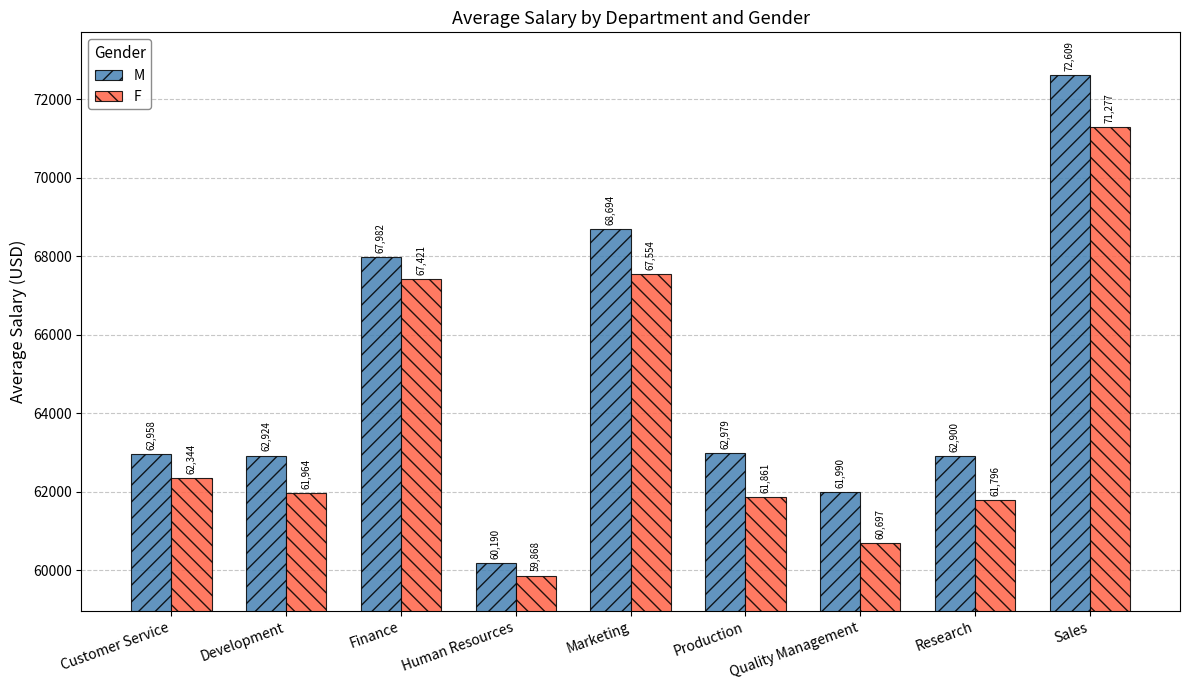

Rank the series at Marketing from highest to lowest value.

M, F